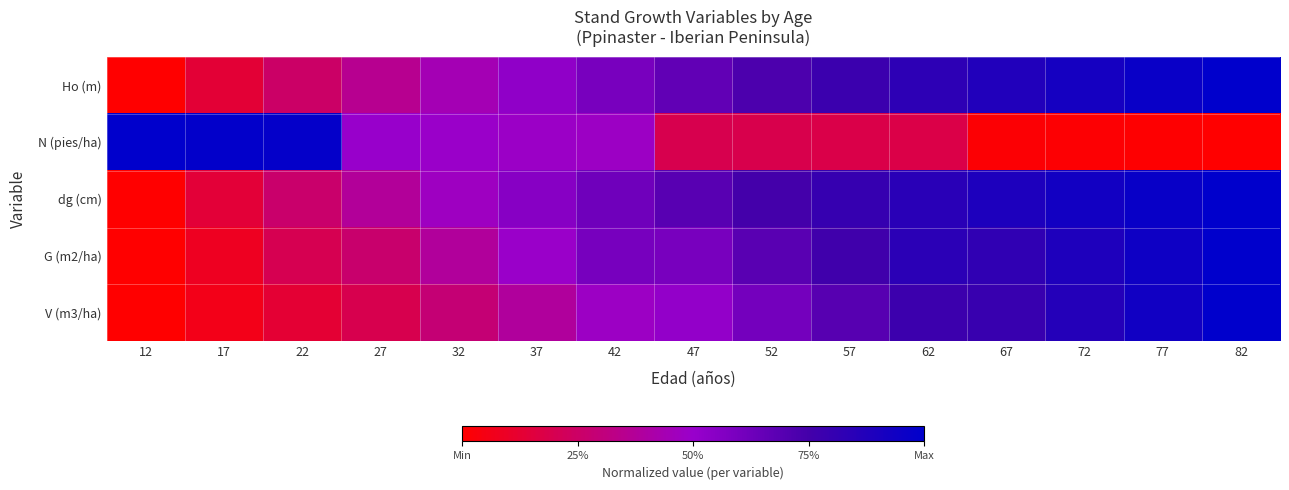

Between 12 and 42, which is larger?

42